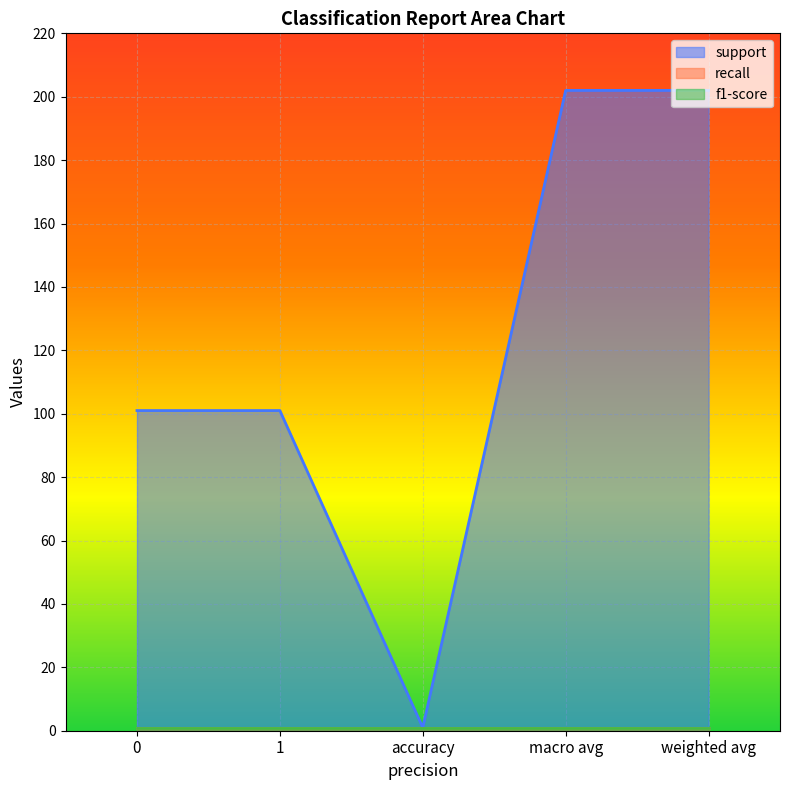

List the series in order of their peak value, highest first.

support, recall, f1-score